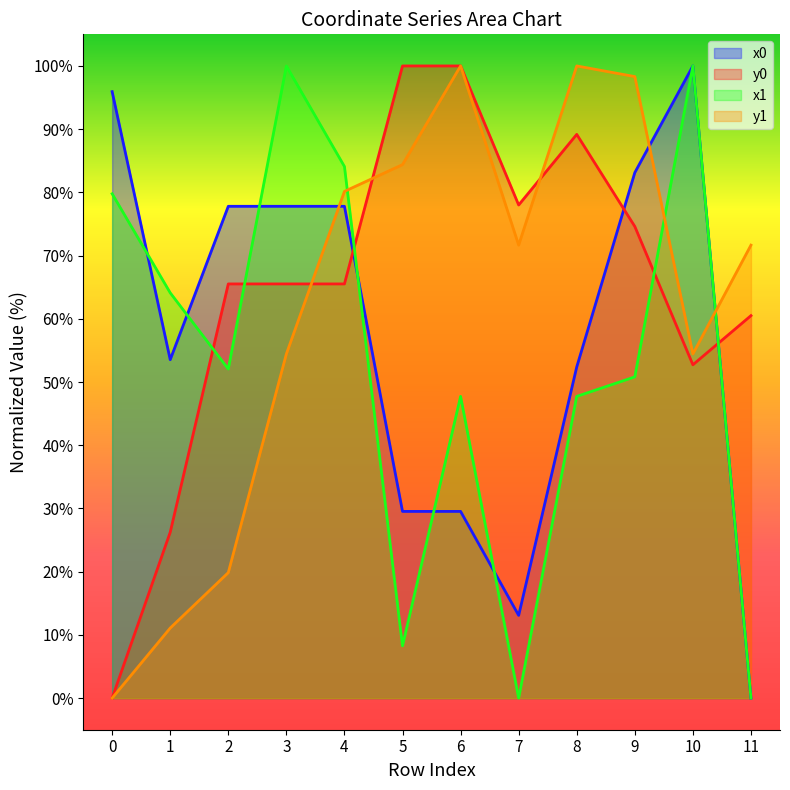

What is the sum of all x0 values?

690.5